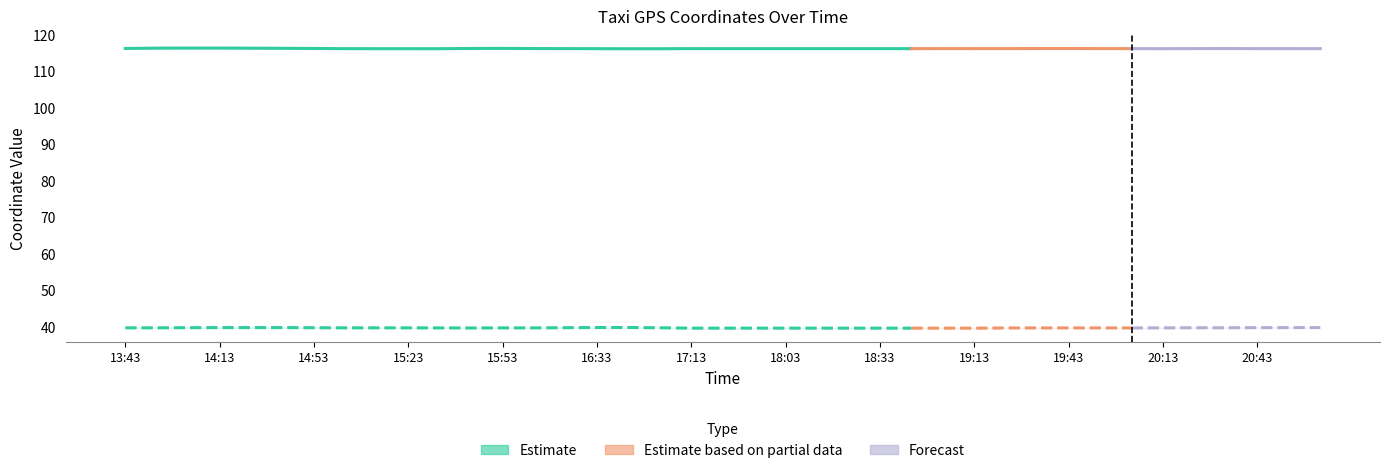

At which category does lon reach its first local peak?

14:03